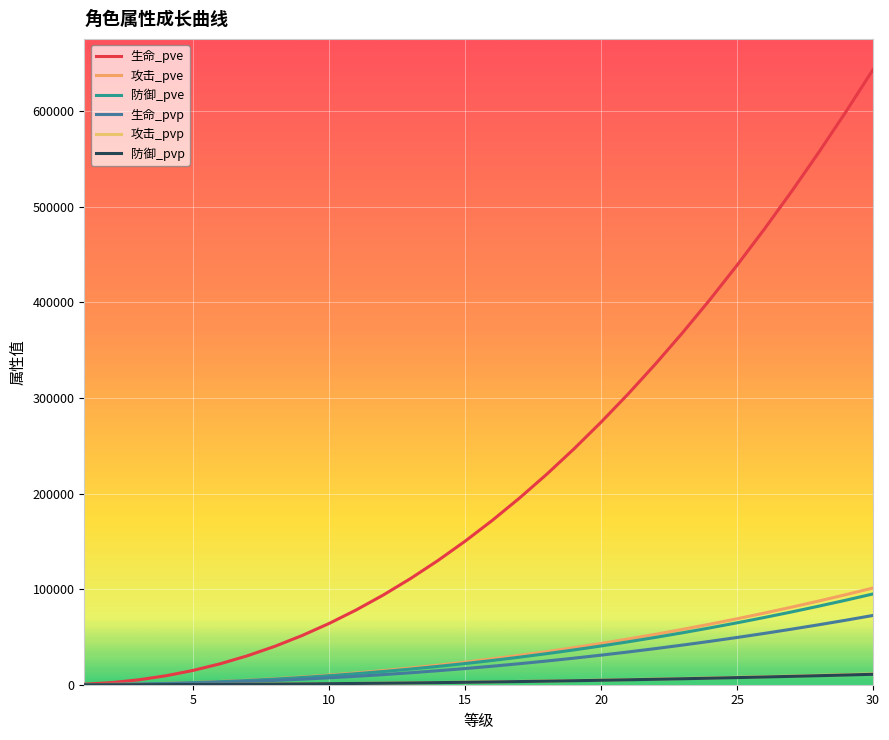

What are all the series names shown in the legend?

生命_pve, 攻击_pve, 防御_pve, 生命_pvp, 攻击_pvp, 防御_pvp